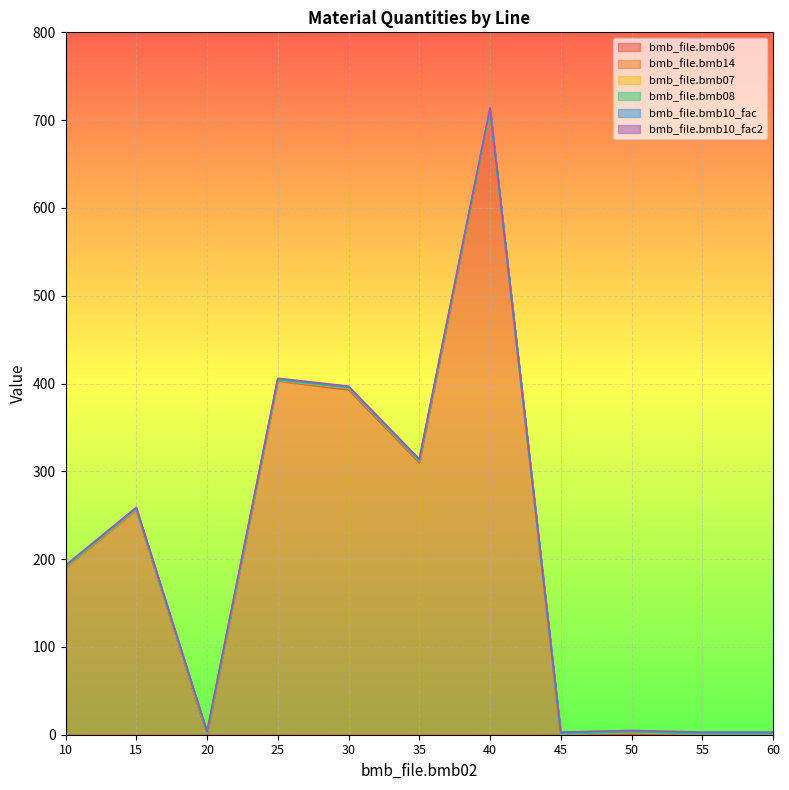

Where is bmb_file.bmb06 nearest to the value 355?

30